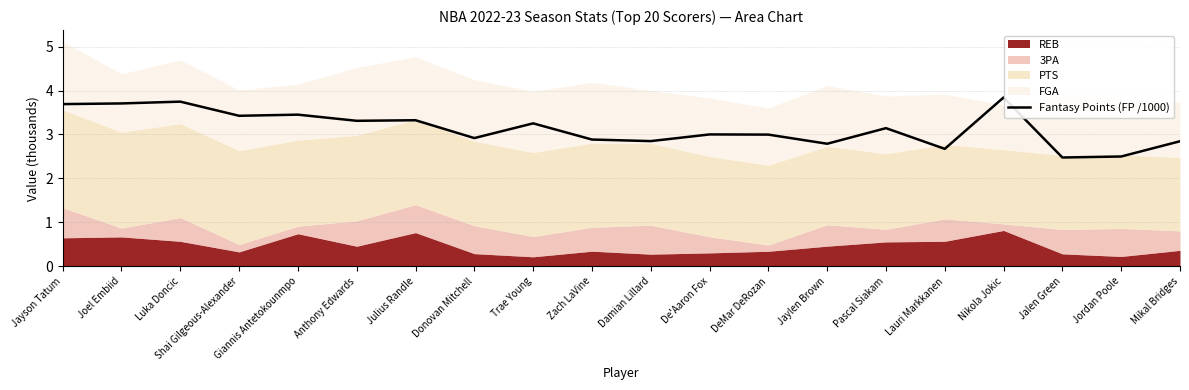

Is it true that the value at Shai Gilgeous-Alexander is 3.4?

True